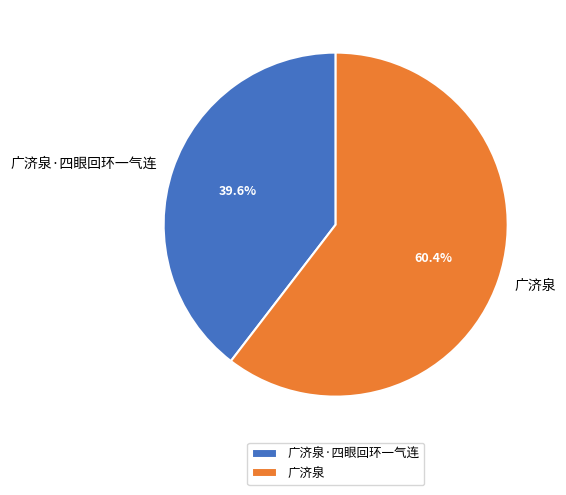

To the nearest percent, what is the combined percentage of 广济泉 and 广济泉·四眼回环一气连?

100%